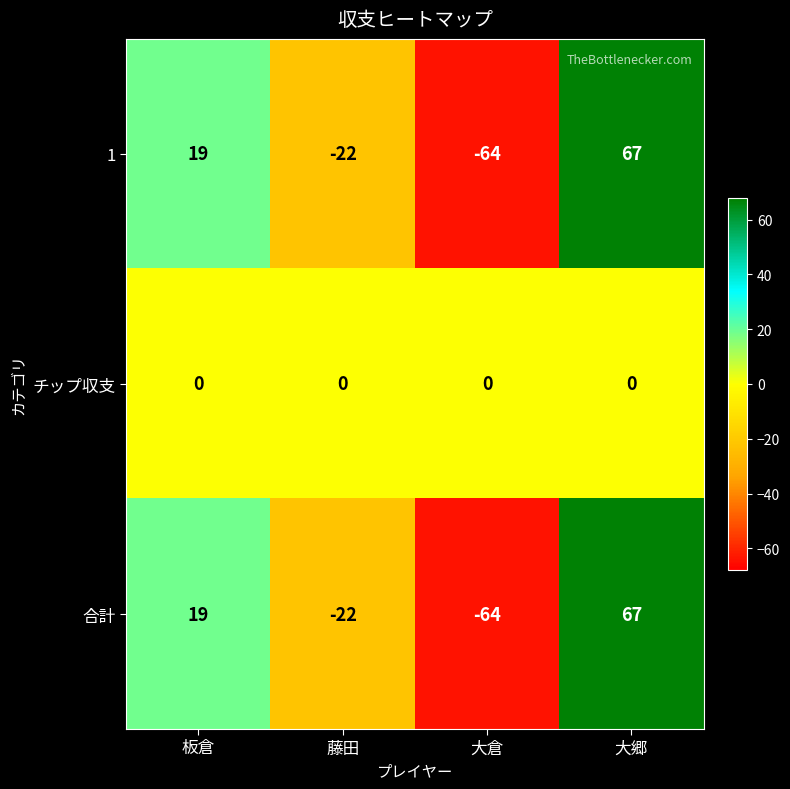

List the labels in order of 合計 value, largest first.

大郷, 板倉, 藤田, 大倉